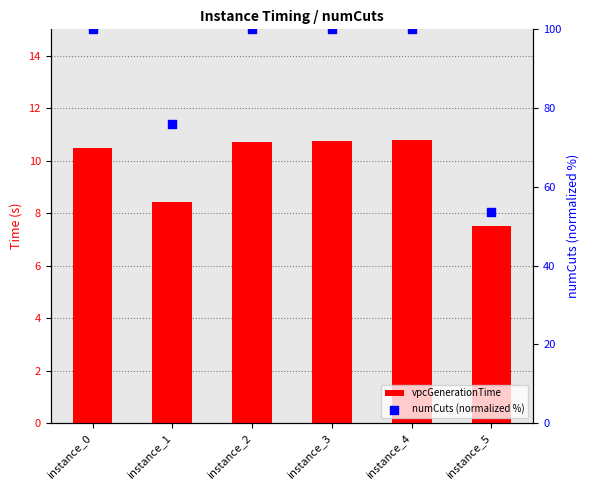

At which category is the sum across all series the highest?

instance_4